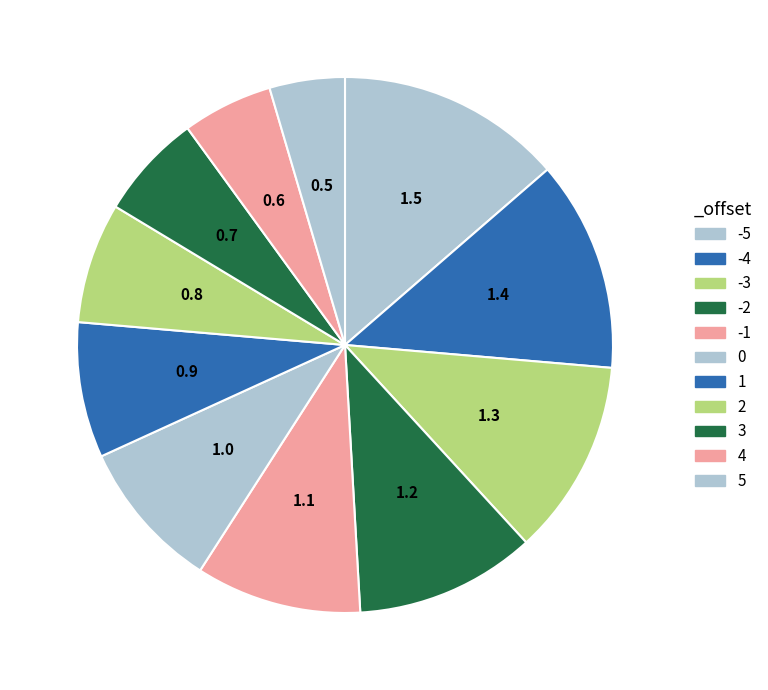

What is the change in value from -2 to 1?

-0.3